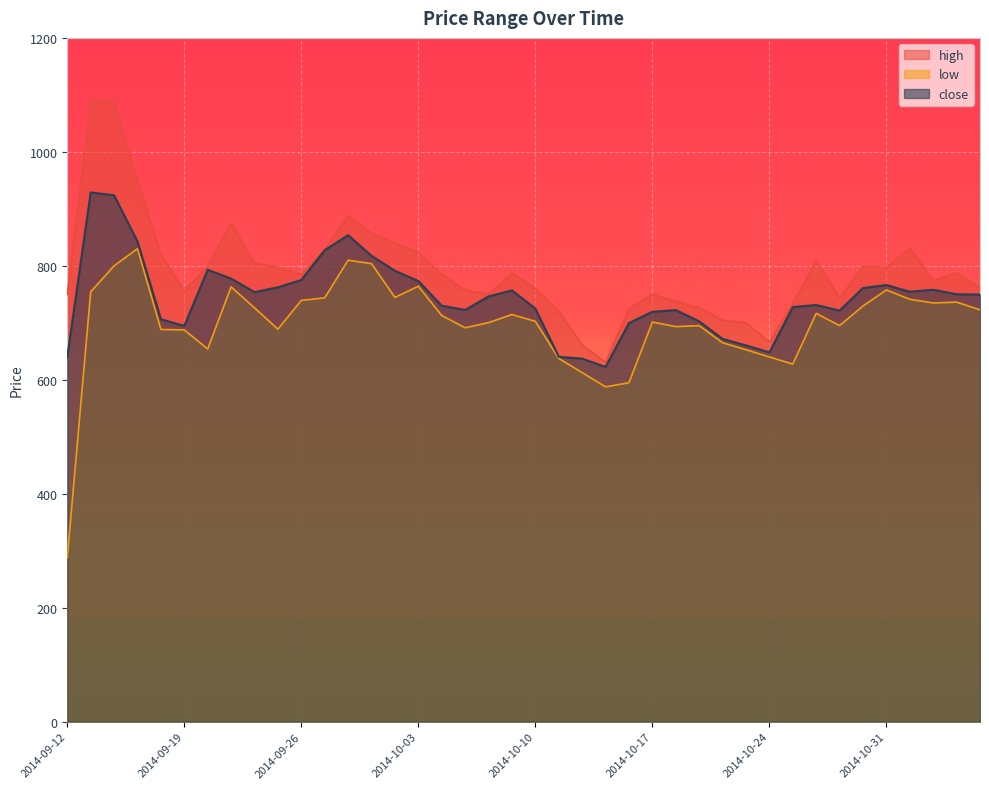

Reading left to right, list all the values displayed in this chart.

high: 2014-09-12=750.0	2014-09-15=1092.7	2014-09-16=1087.2	2014-09-17=949.4	2014-09-18=819.8	2014-09-19=756.0	2014-09-22=799.5	2014-09-23=875.0	2014-09-24=805.0	2014-09-25=797.2	2014-09-26=785.2	2014-09-29=827.5	2014-09-30=888.8	2014-10-01=857.2	2014-10-02=840.0	2014-10-03=823.8	2014-10-06=785.0	2014-10-07=757.5	2014-10-08=749.8	2014-10-09=787.0	2014-10-10=760.2	2014-10-13=720.2	2014-10-14=661.0	2014-10-15=630.5	2014-10-16=725.0	2014-10-17=750.0	2014-10-20=737.5	2014-10-21=726.2	2014-10-22=704.5	2014-10-23=700.0	2014-10-24=666.2	2014-10-27=733.5	2014-10-28=810.2	2014-10-29=743.5	2014-10-30=799.2	2014-10-31=797.0	2014-11-03=831.2	2014-11-04=774.8	2014-11-05=787.5	2014-11-06=762.2
low: 2014-09-12=287.5	2014-09-15=754.2	2014-09-16=800.0	2014-09-17=830.0	2014-09-18=688.2	2014-09-19=687.5	2014-09-22=654.0	2014-09-23=763.0	2014-09-24=726.2	2014-09-25=688.8	2014-09-26=739.2	2014-09-29=743.8	2014-09-30=809.8	2014-10-01=803.8	2014-10-02=744.5	2014-10-03=764.1	2014-10-06=712.8	2014-10-07=691.2	2014-10-08=700.2	2014-10-09=714.5	2014-10-10=702.5	2014-10-13=637.5	2014-10-14=612.5	2014-10-15=587.5	2014-10-16=594.8	2014-10-17=701.2	2014-10-20=693.2	2014-10-21=695.0	2014-10-22=665.0	2014-10-23=652.8	2014-10-24=640.0	2014-10-27=627.5	2014-10-28=716.5	2014-10-29=695.0	2014-10-30=729.5	2014-10-31=757.6	2014-11-03=741.2	2014-11-04=734.8	2014-11-05=736.2	2014-11-06=722.8
close: 2014-09-12=640.0	2014-09-15=928.8	2014-09-16=923.8	2014-09-17=842.5	2014-09-18=706.2	2014-09-19=694.5	2014-09-22=793.0	2014-09-23=777.5	2014-09-24=753.8	2014-09-25=762.2	2014-09-26=775.0	2014-09-29=827.5	2014-09-30=853.8	2014-10-01=817.5	2014-10-02=791.2	2014-10-03=773.2	2014-10-06=730.0	2014-10-07=722.5	2014-10-08=746.2	2014-10-09=756.8	2014-10-10=725.0	2014-10-13=640.2	2014-10-14=637.0	2014-10-15=622.5	2014-10-16=699.5	2014-10-17=719.2	2014-10-20=722.2	2014-10-21=702.5	2014-10-22=671.8	2014-10-23=660.2	2014-10-24=648.0	2014-10-27=727.5	2014-10-28=731.2	2014-10-29=721.2	2014-10-30=761.0	2014-10-31=766.2	2014-11-03=754.5	2014-11-04=758.0	2014-11-05=750.0	2014-11-06=749.5